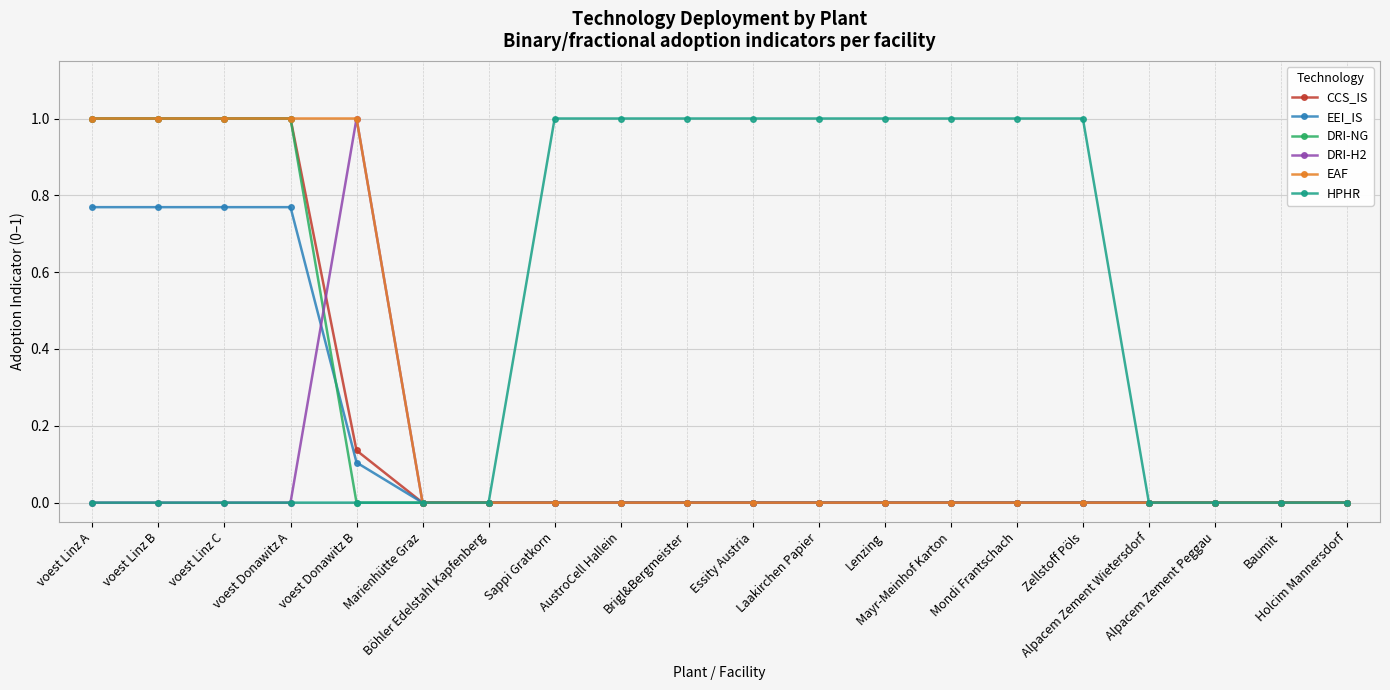

What is the greatest value displayed?

1.0